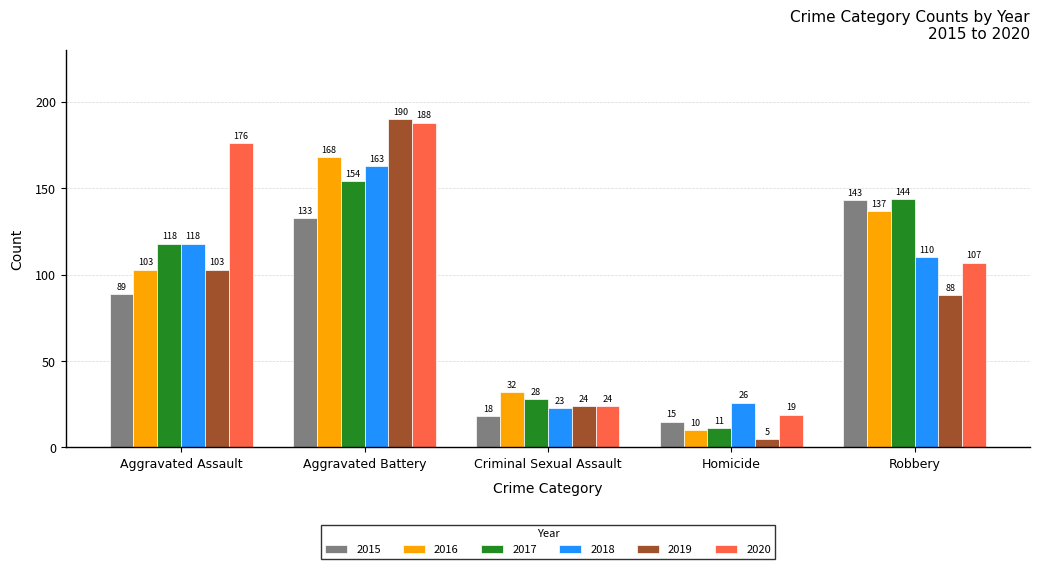

Is it true that 2016 equals 67 at Robbery?

False